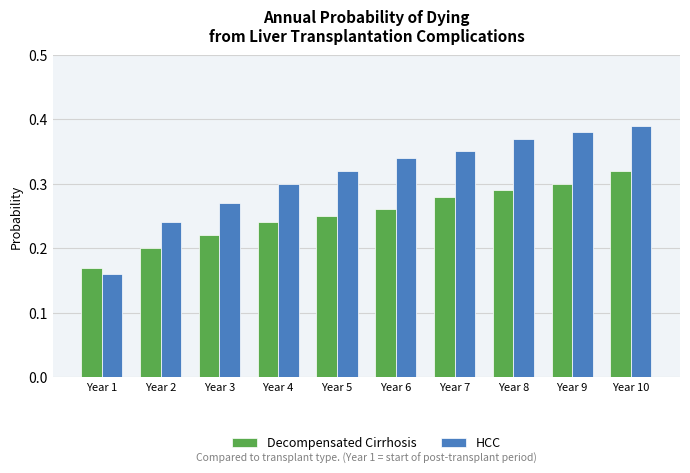

What is the sum of all HCC values?

3.1